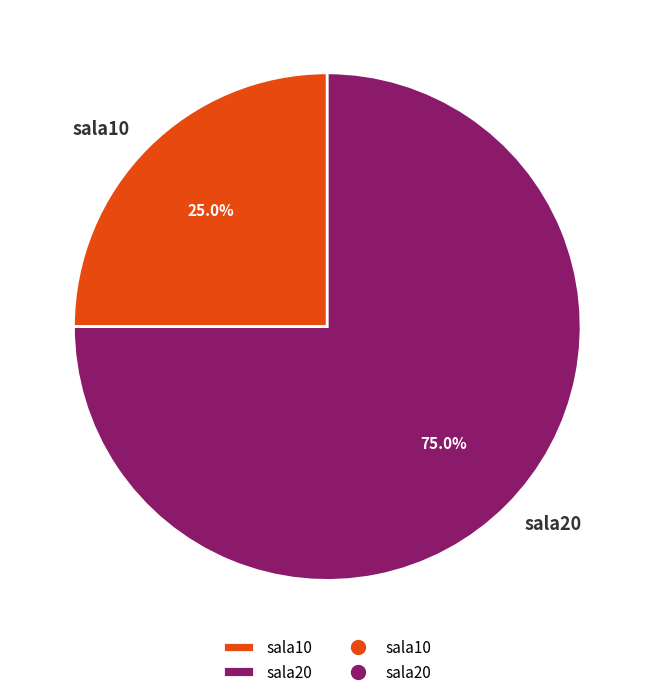

Combined, what portion of the pie is sala20 and sala10?

100.0%